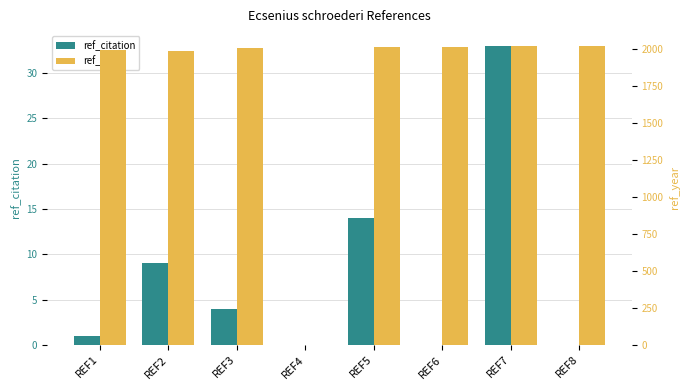

How many data points in ref_year are above 2009?

3